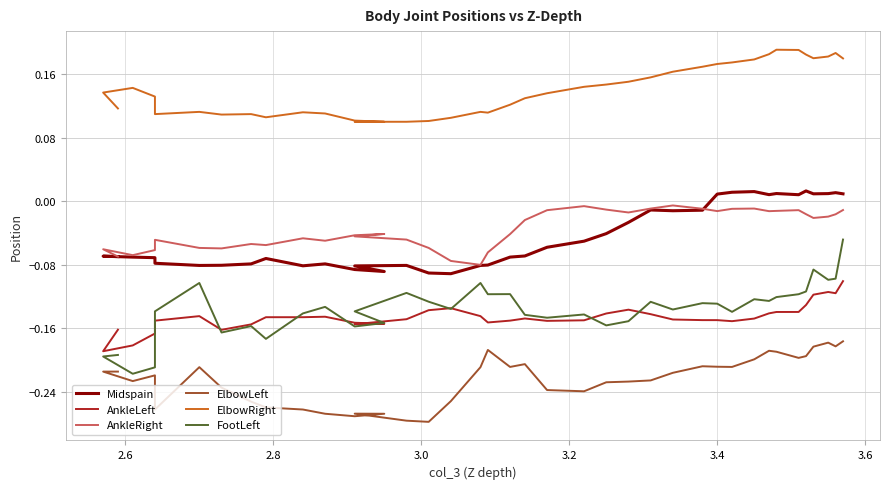

True or false: FootLeft has more than 2 interior local peaks.

True